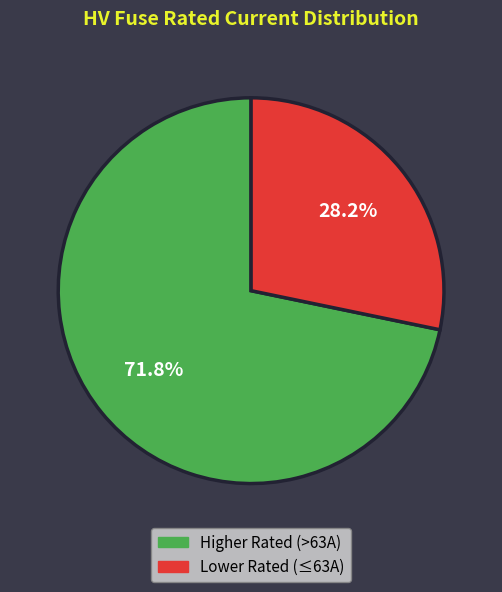

How many slices are in this pie chart?

2